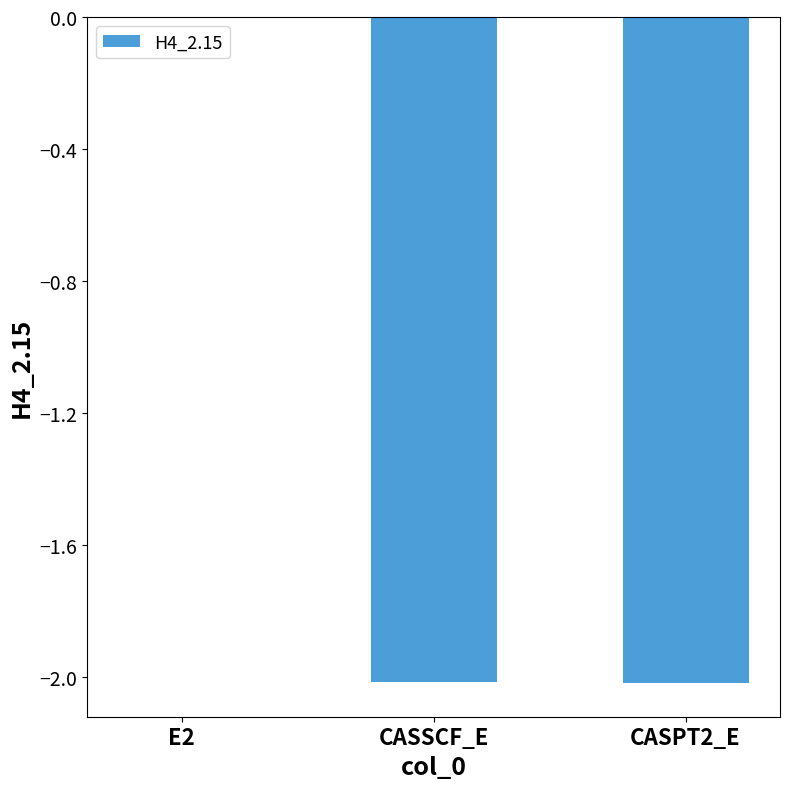

Which category has the highest value across all series?

E2